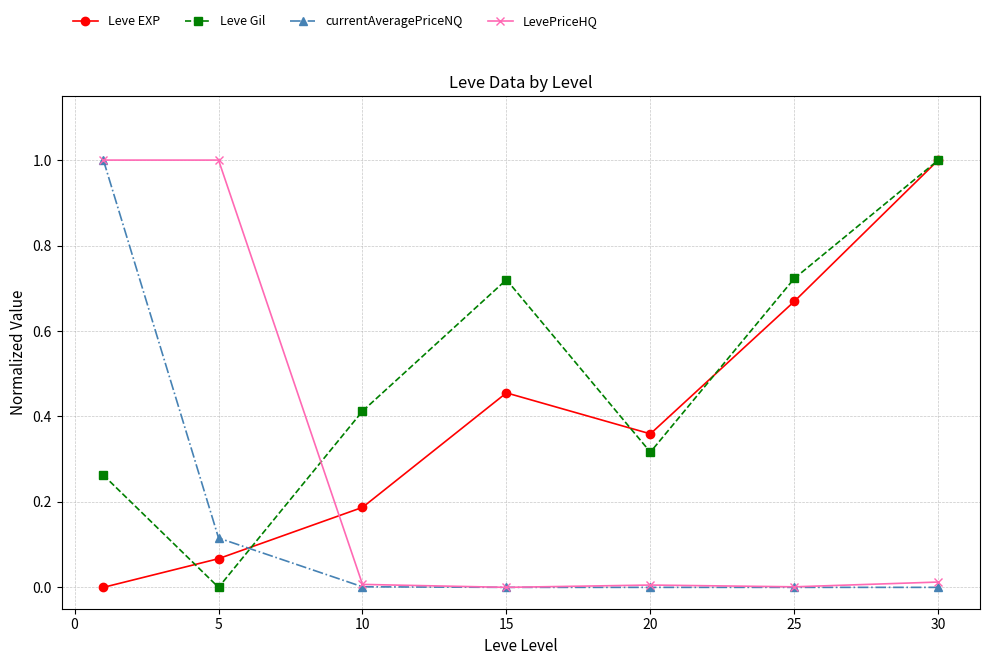

How many interior local valleys does the Leve EXP series have?

1